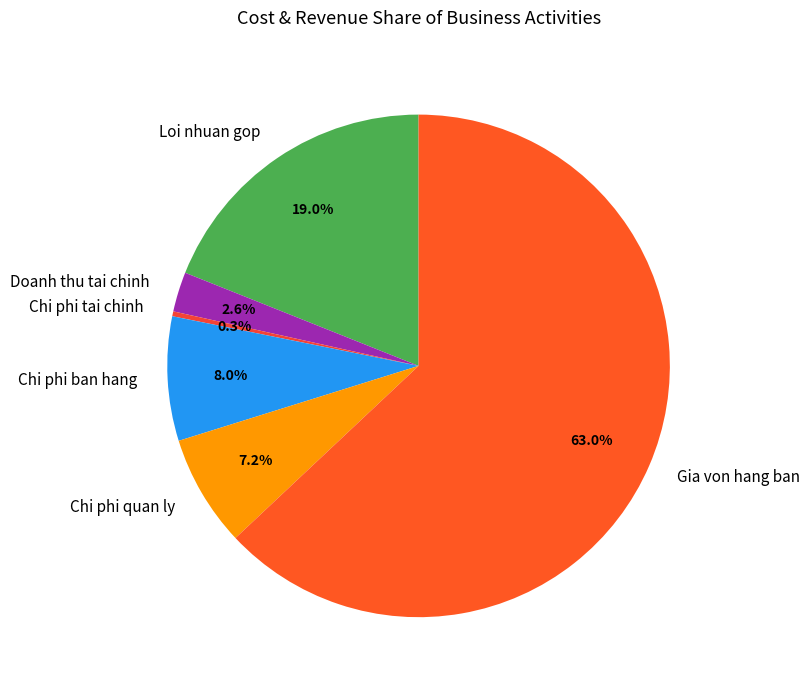

Between Doanh thu tai chinh and Chi phi quan ly, which is larger?

Chi phi quan ly